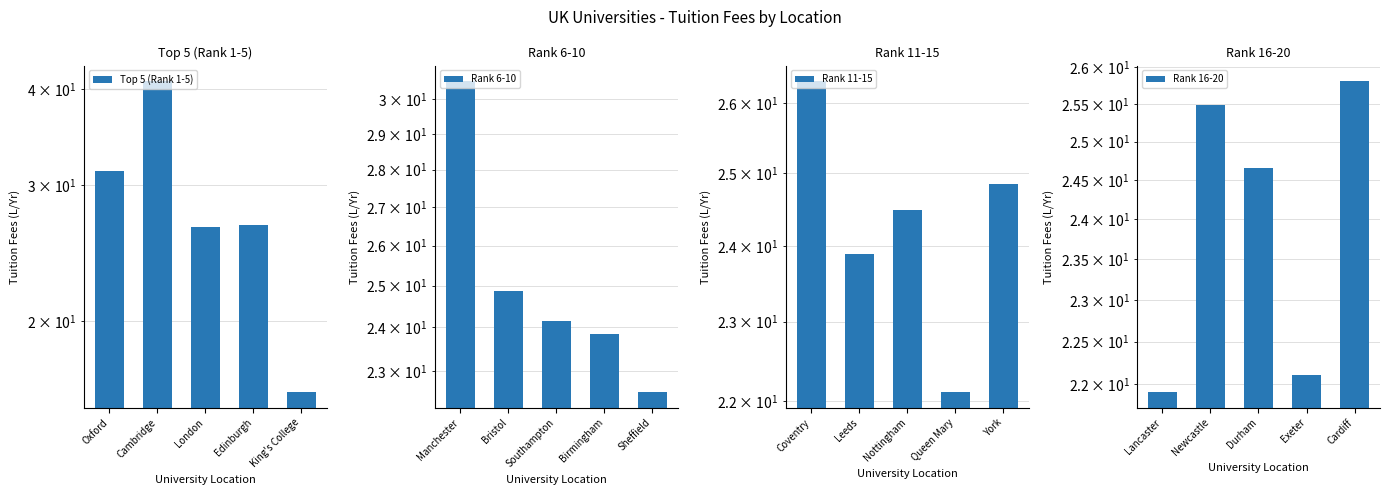

What is the average value of the Top 5 (Rank 1-5) series?

28.3